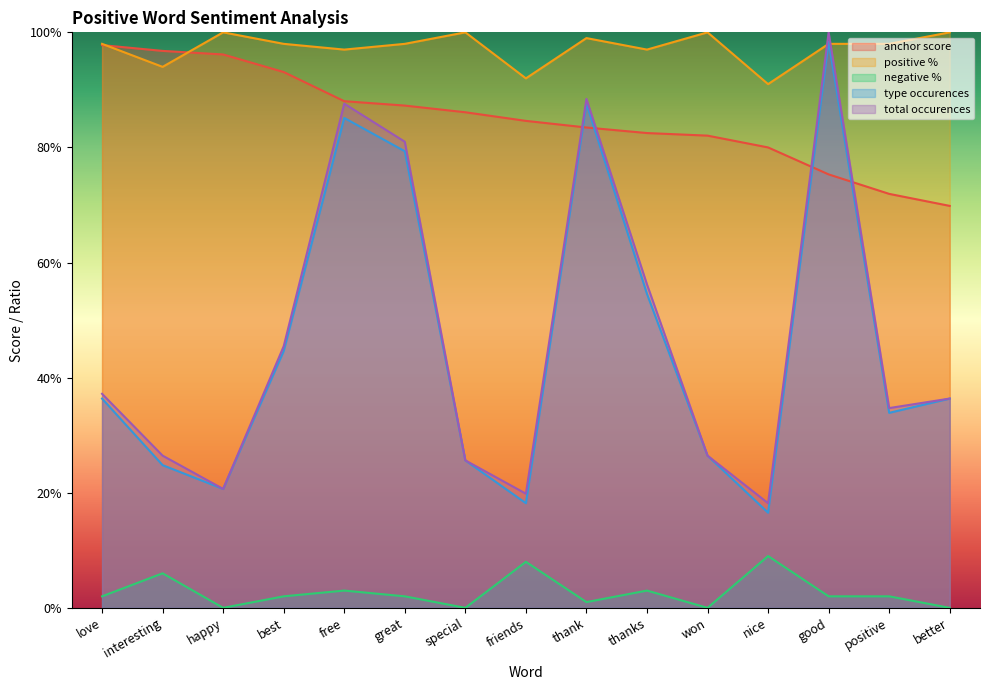

Reading right to left, transcribe all the data shown in this chart.

anchor score: 0.7	0.7	0.8	0.8	0.8	0.8	0.8	0.8	0.9	0.9	0.9	0.9	1.0	1.0	1.0
positive %: 1.0	1.0	1.0	0.9	1.0	1.0	1.0	0.9	1.0	1.0	1.0	1.0	1.0	0.9	1.0
negative %: 0.0	0.0	0.0	0.1	0.0	0.0	0.0	0.1	0.0	0.0	0.0	0.0	0.0	0.1	0.0
type occurences: 0.4	0.3	1.0	0.2	0.3	0.5	0.9	0.2	0.3	0.8	0.9	0.4	0.2	0.2	0.4
total occurences: 0.4	0.3	1.0	0.2	0.3	0.6	0.9	0.2	0.3	0.8	0.9	0.5	0.2	0.3	0.4